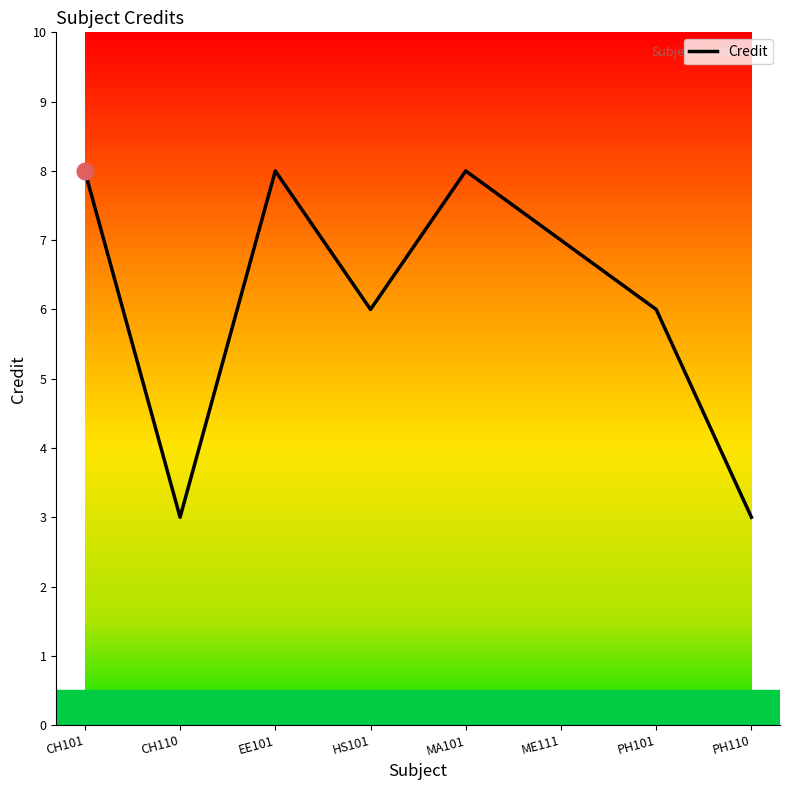

Is it true that the value at PH110 is 1?

False